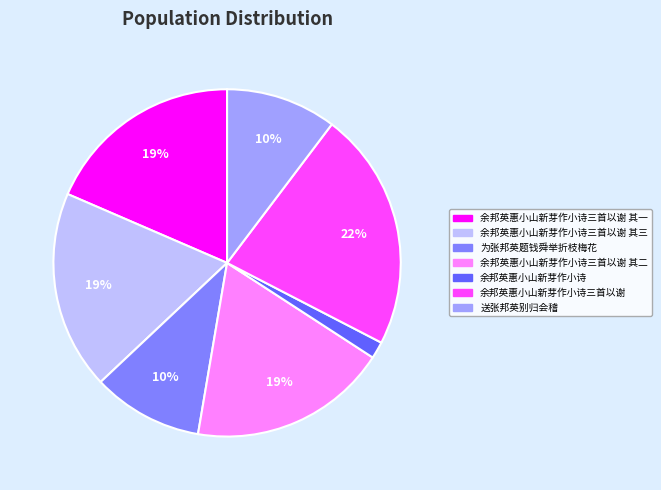

Does 余邦英惠小山新芽作小诗三首以谢 represent more than half of the total?

No